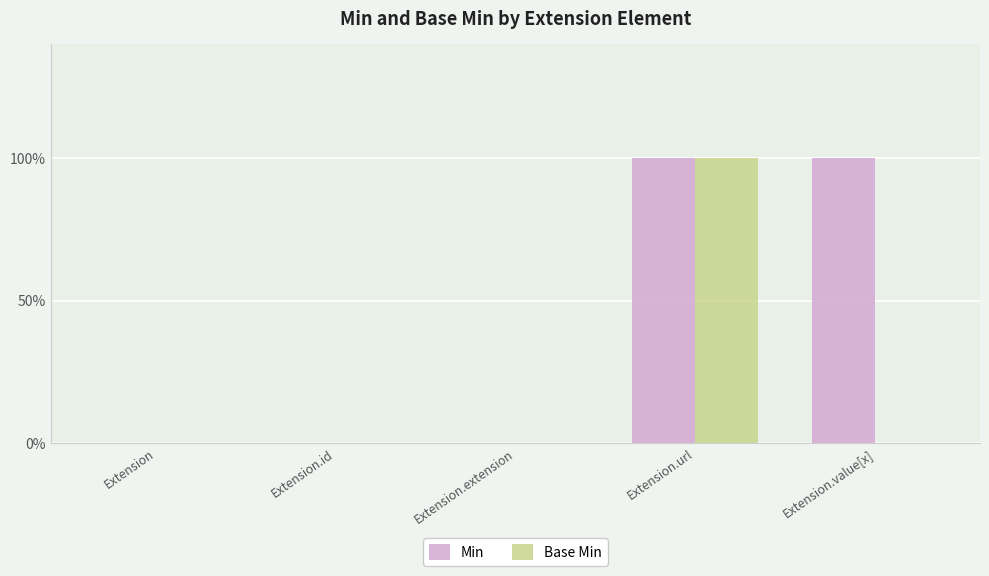

Rank the categories by Min value from highest to lowest.

Extension.url, Extension.value[x], Extension, Extension.id, Extension.extension